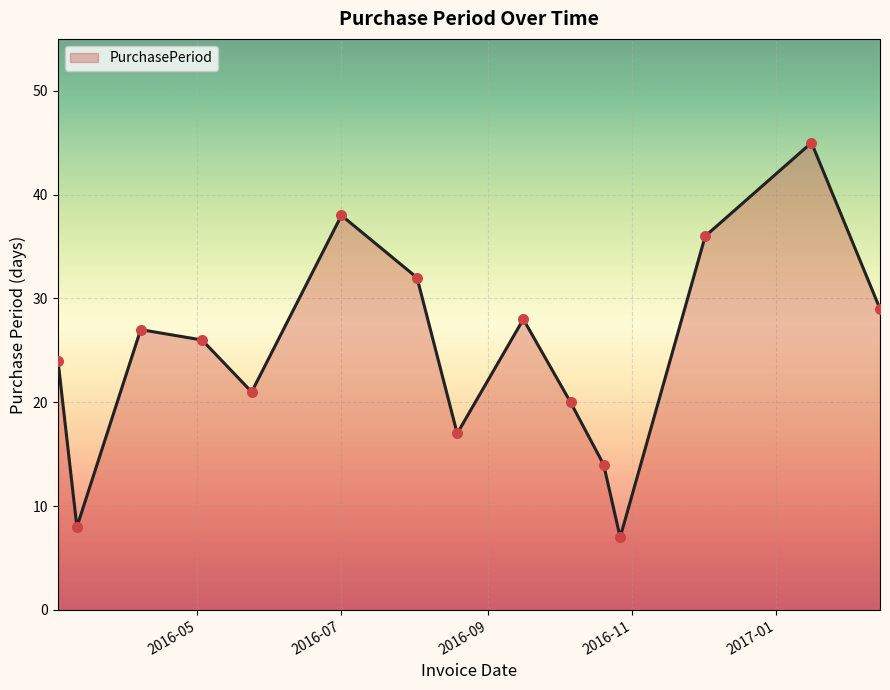

What is the greatest value displayed?

45